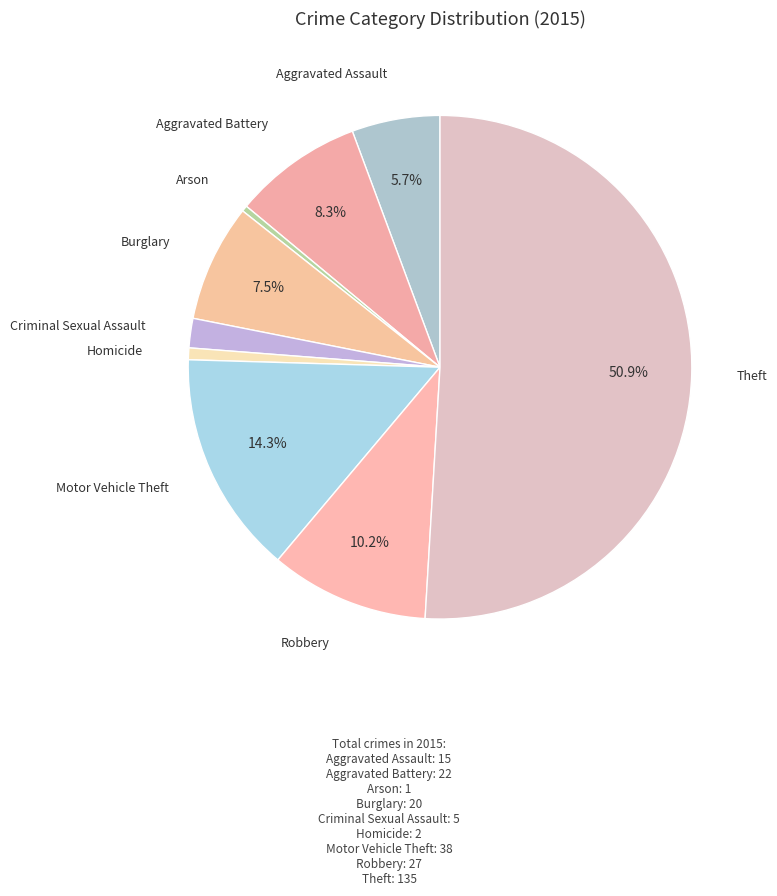

What is the ratio of the value at Motor Vehicle Theft to the value at Burglary?

1.9